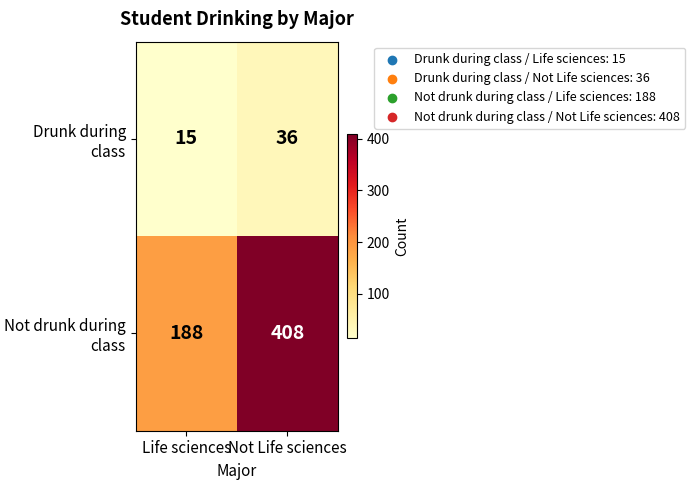

List the series in order of their overall mean, lowest first.

Drunk during class, Not drunk during class